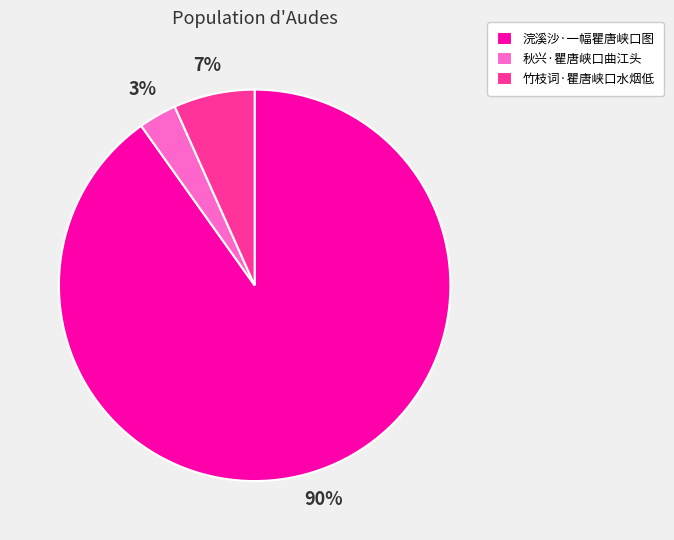

To the nearest percent, what percentage of the pie is 竹枝词·瞿唐峡口水烟低?

7%